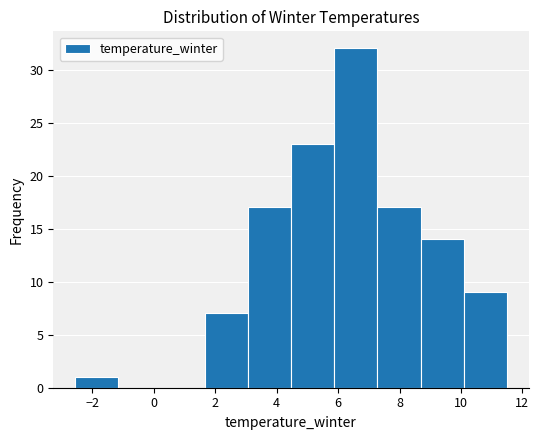

Reading left to right, list every bar in this chart as the range it spans on the x-axis followed by its height. Neither the bar edges nor the heights are printed on the chart, so give them approximately, as read against the axes.

-2.6 to -1.2: 1
-1.2 to 0.2: 0
0.2 to 1.6: 0
1.6 to 3.0: 7
3.0 to 4.4: 17
4.4 to 5.8: 23
5.8 to 7.2: 32
7.2 to 8.6: 17
8.6 to 10.0: 14
10.0 to 11.6: 9